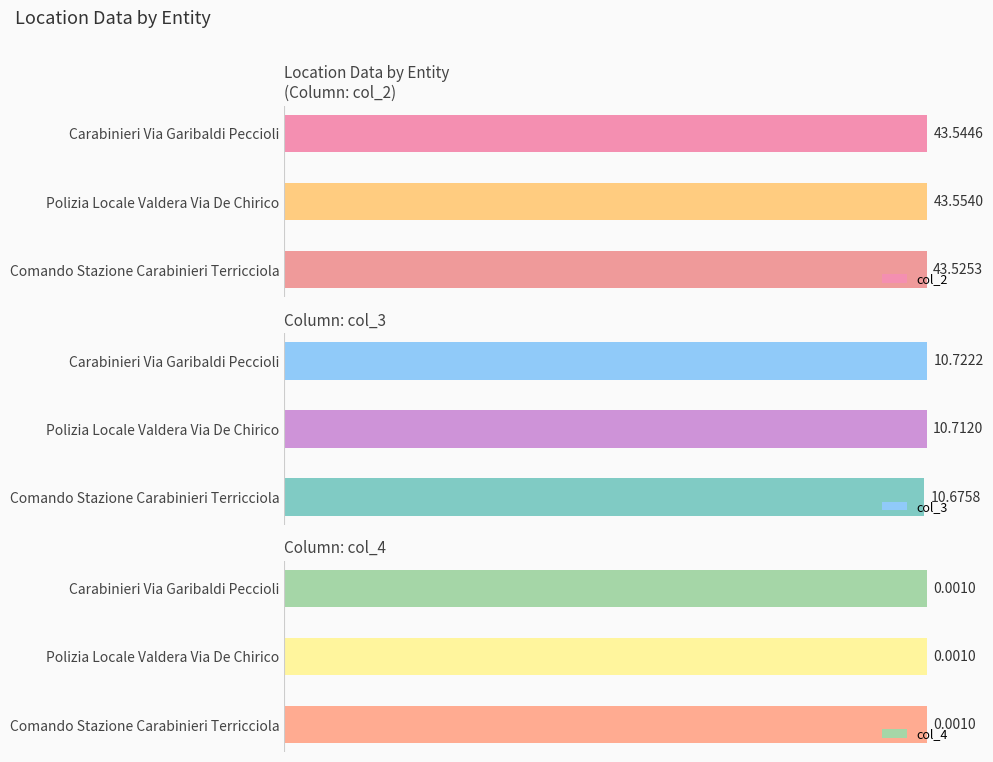

List the series in order of their overall mean, highest first.

col_2, col_3, col_4